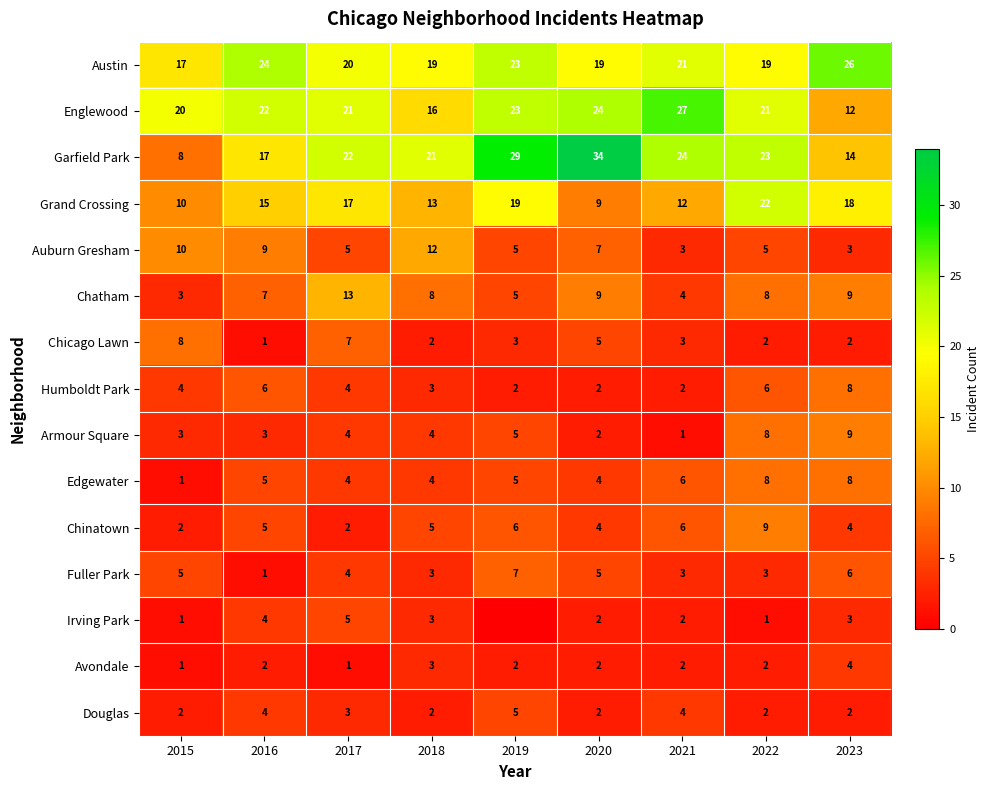

What is the greatest value displayed?

34